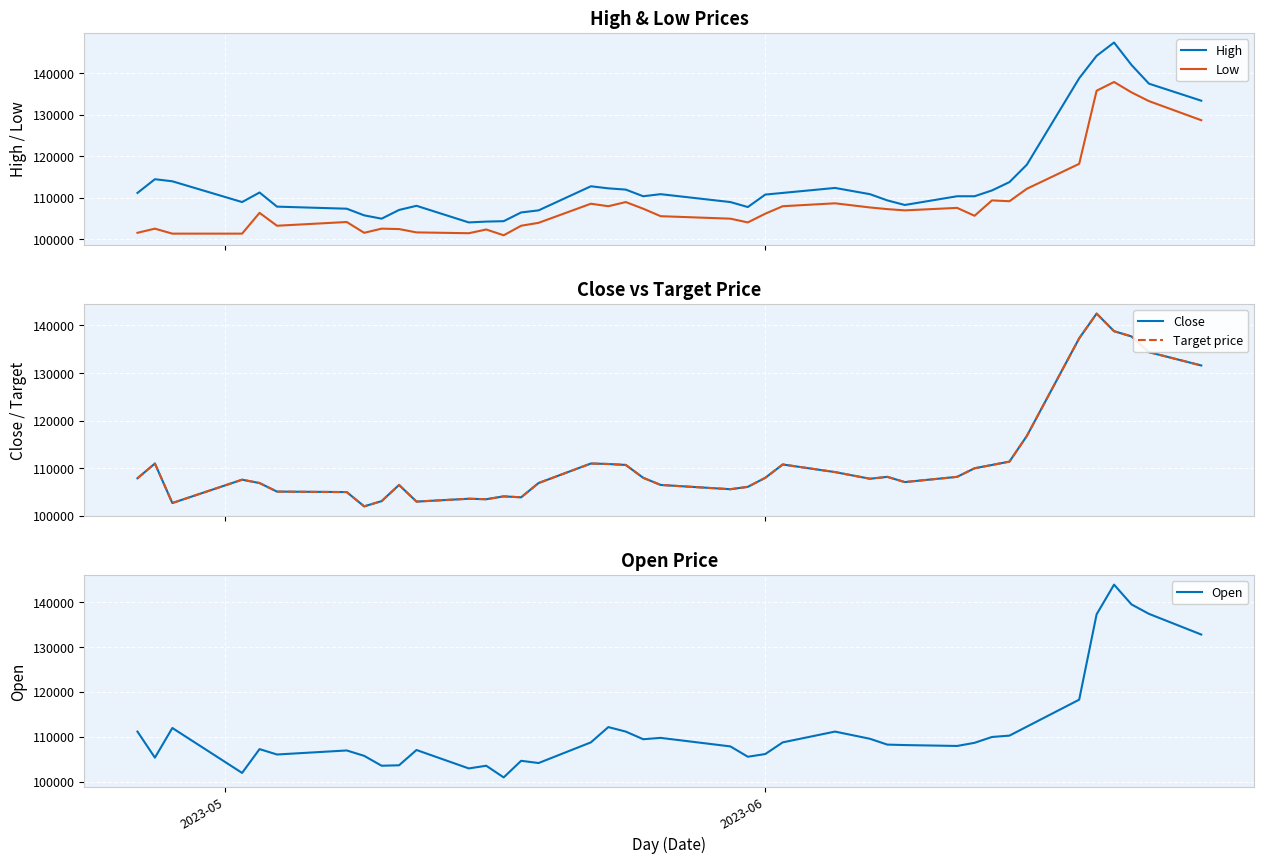

True or false: Low and High intersect in this chart.

False